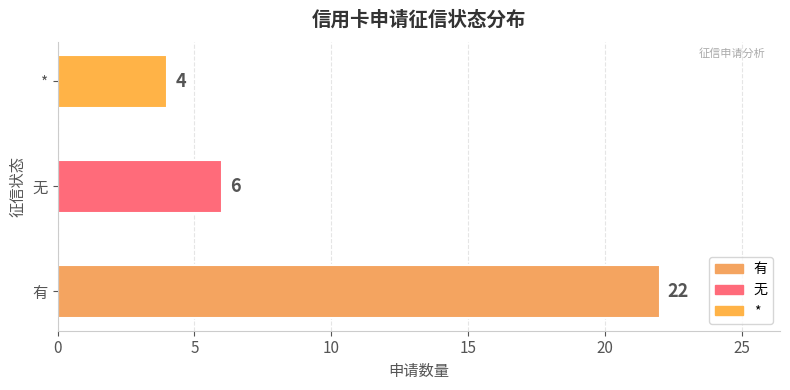

What is the change in value from 有 to 无?

-16